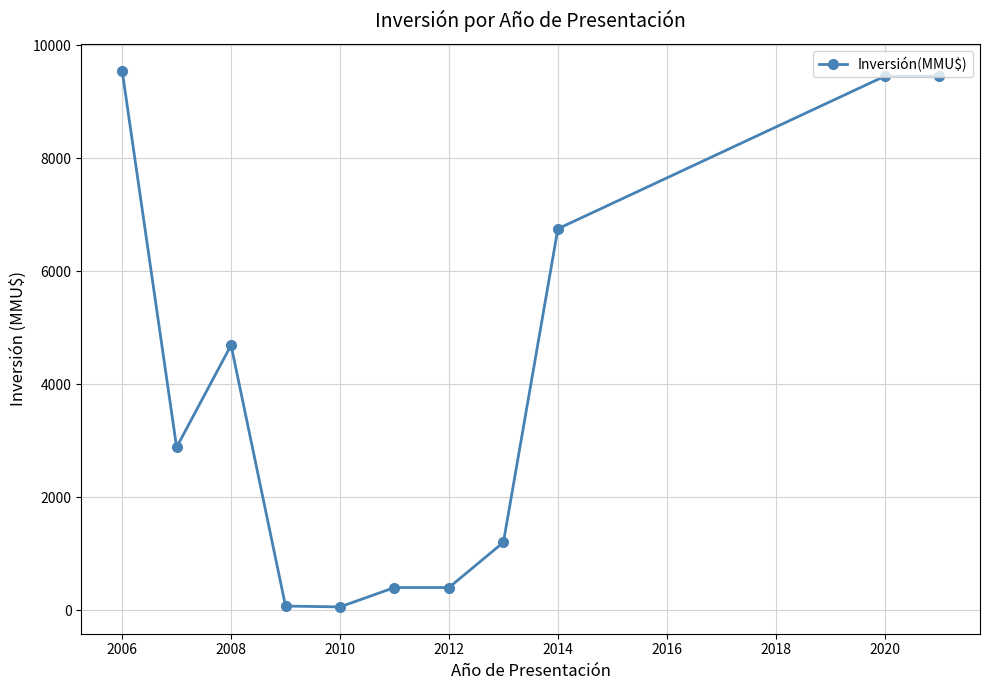

What is the greatest value displayed?

9548